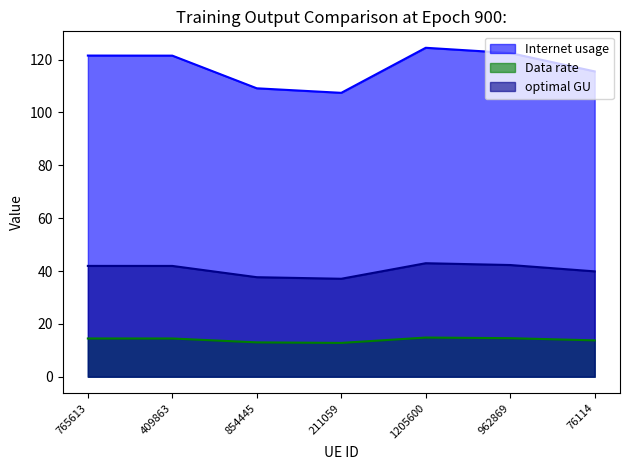

What is the maximum value shown in the chart?

124.5